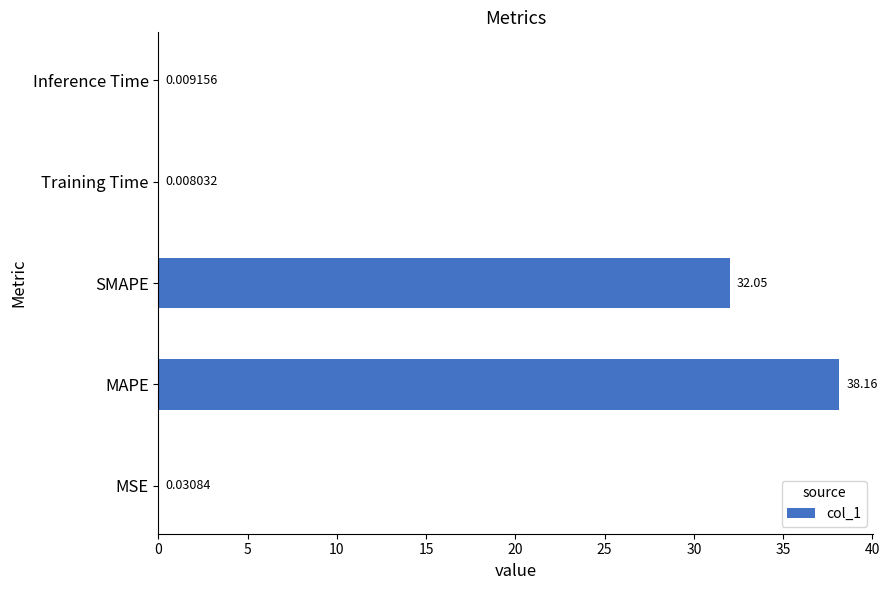

What is the sum of the values at MAPE and MSE?

38.2